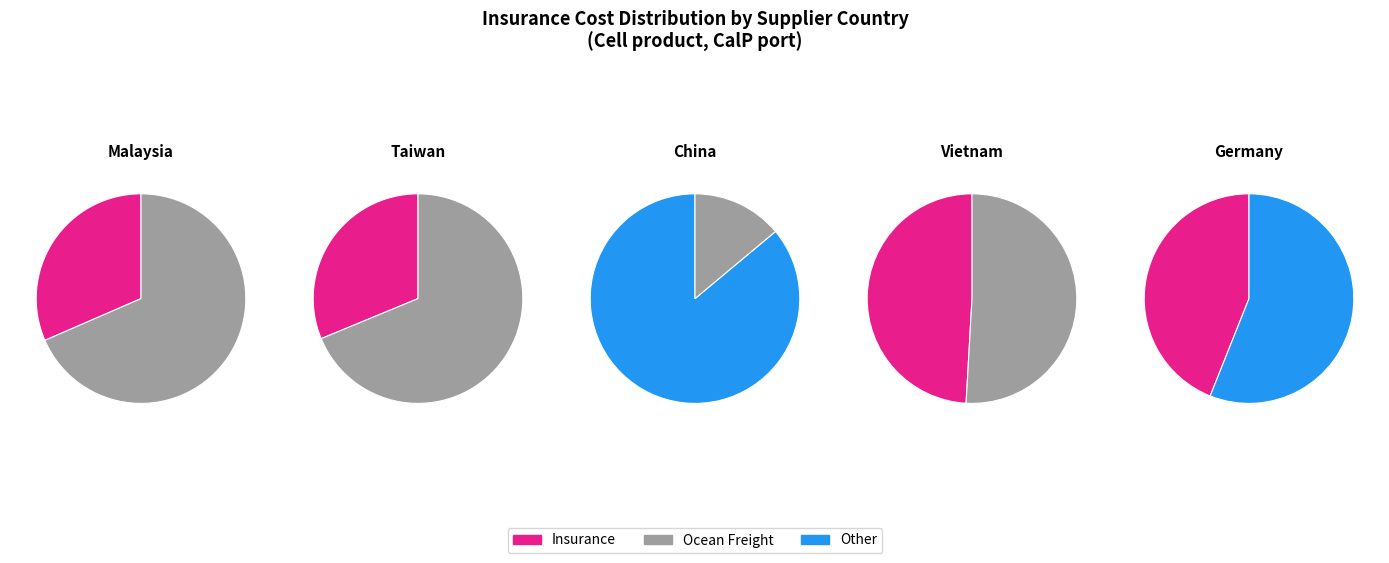

True or false: Malaysia accounts for 23% of the total.

True